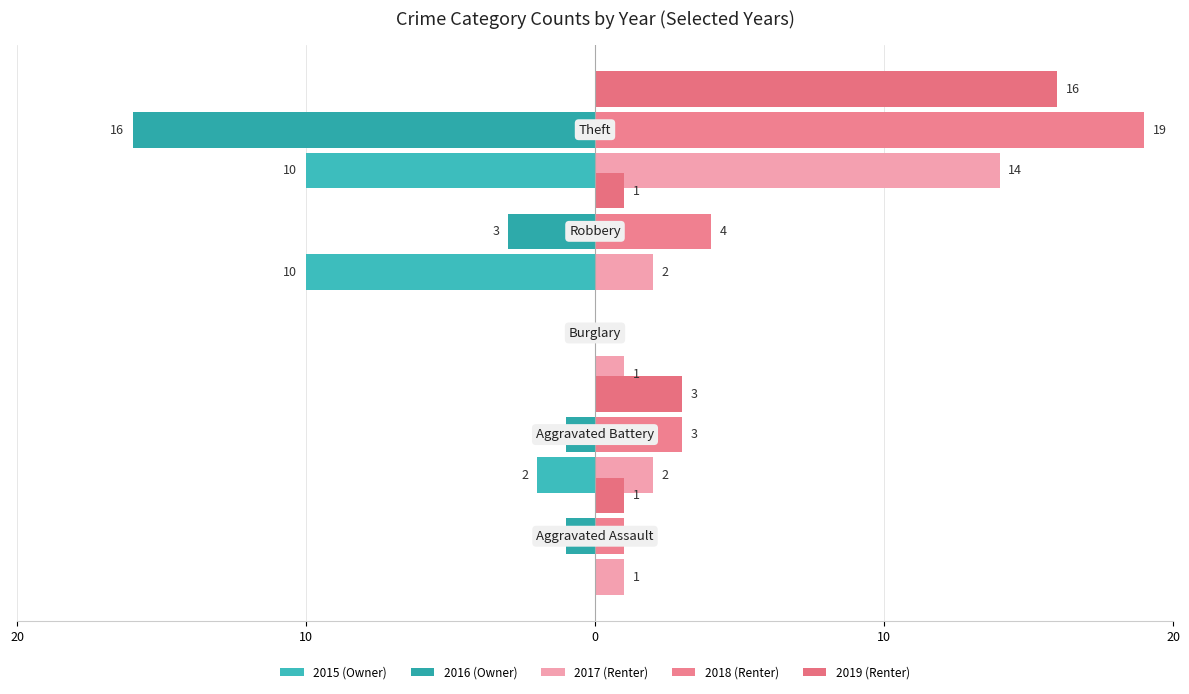

How many series are shown in this chart?

5